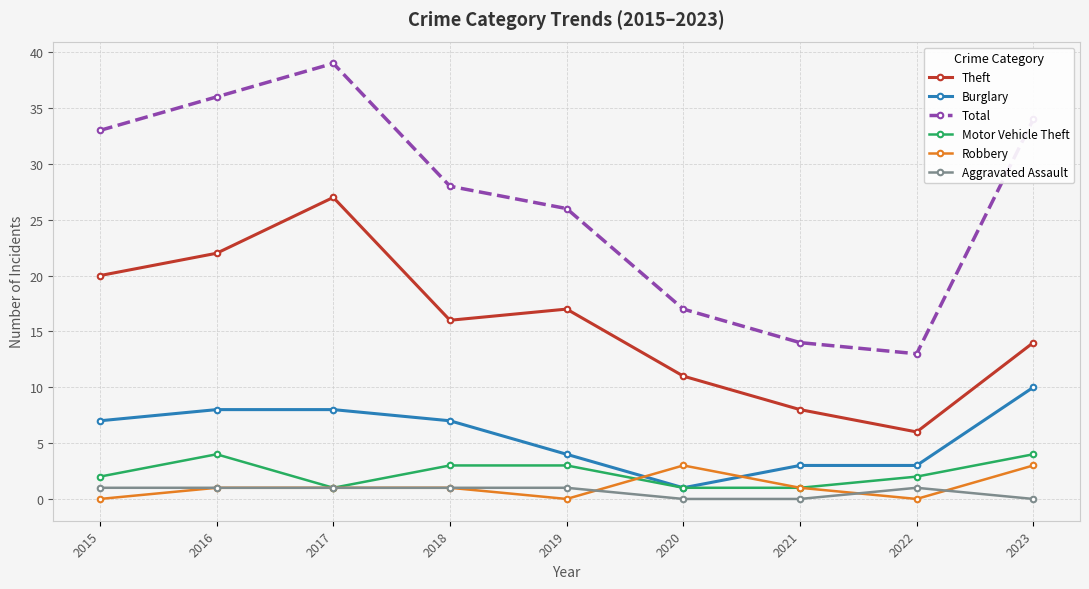

True or false: Total and Motor Vehicle Theft cross at least once.

False